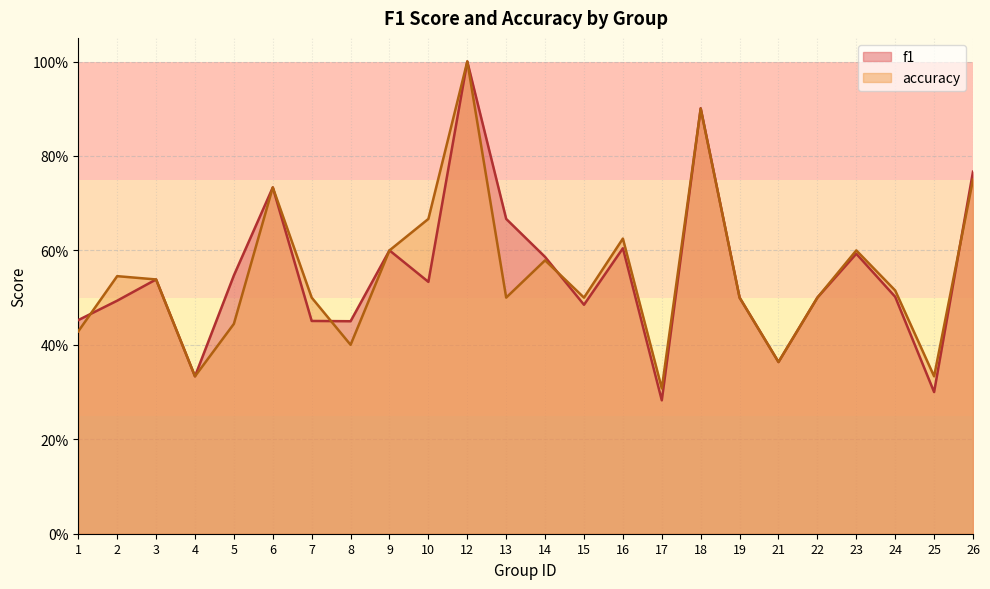

Where is the first local maximum for accuracy?

2